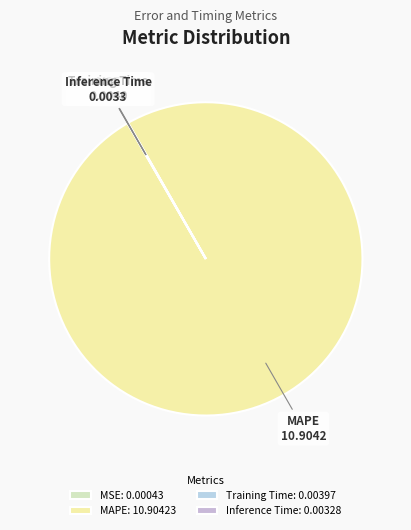

Does any single category account for the majority?

Yes